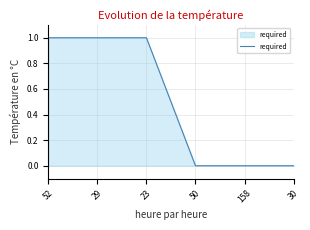

What position from the left is 52?

1